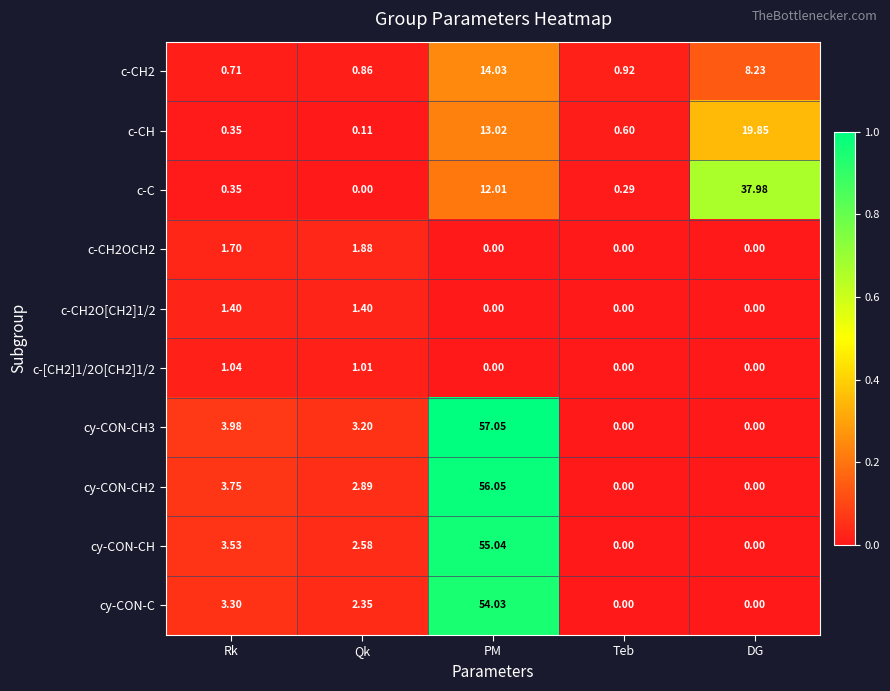

Where is cy-CON-C nearest to the value 27?

Rk